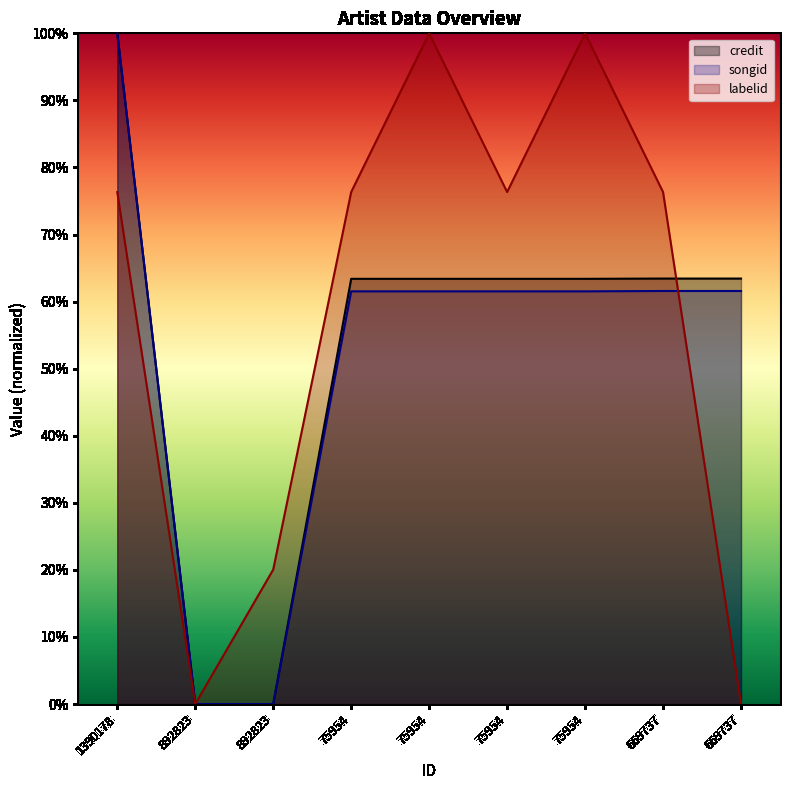

Which series has the largest range (max minus min)?

credit